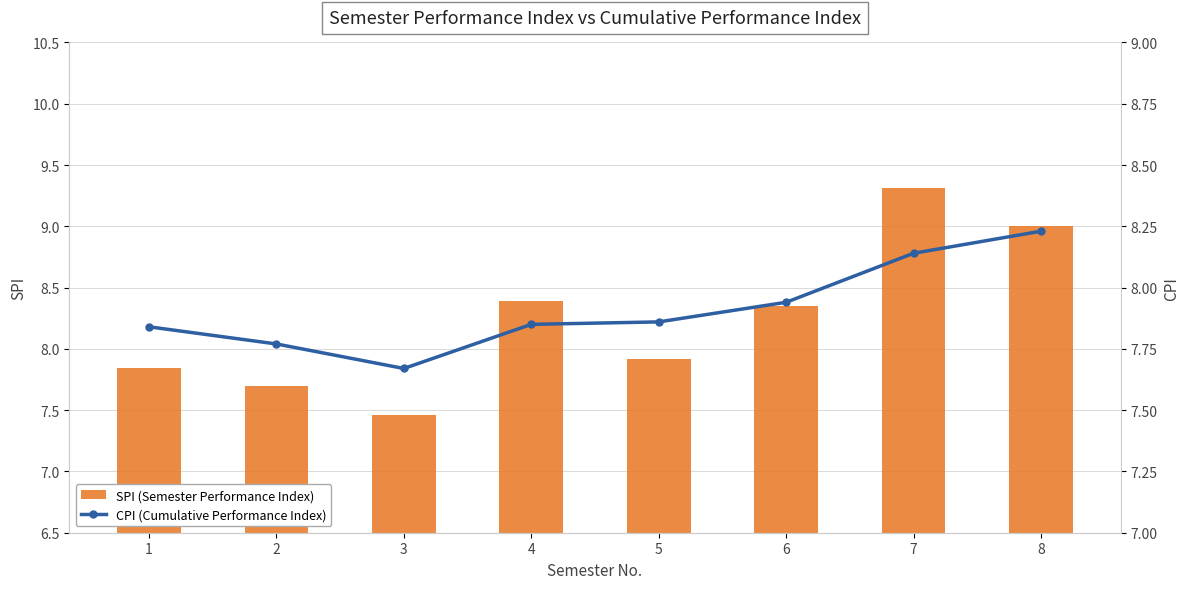

How many data points does each series have?

8